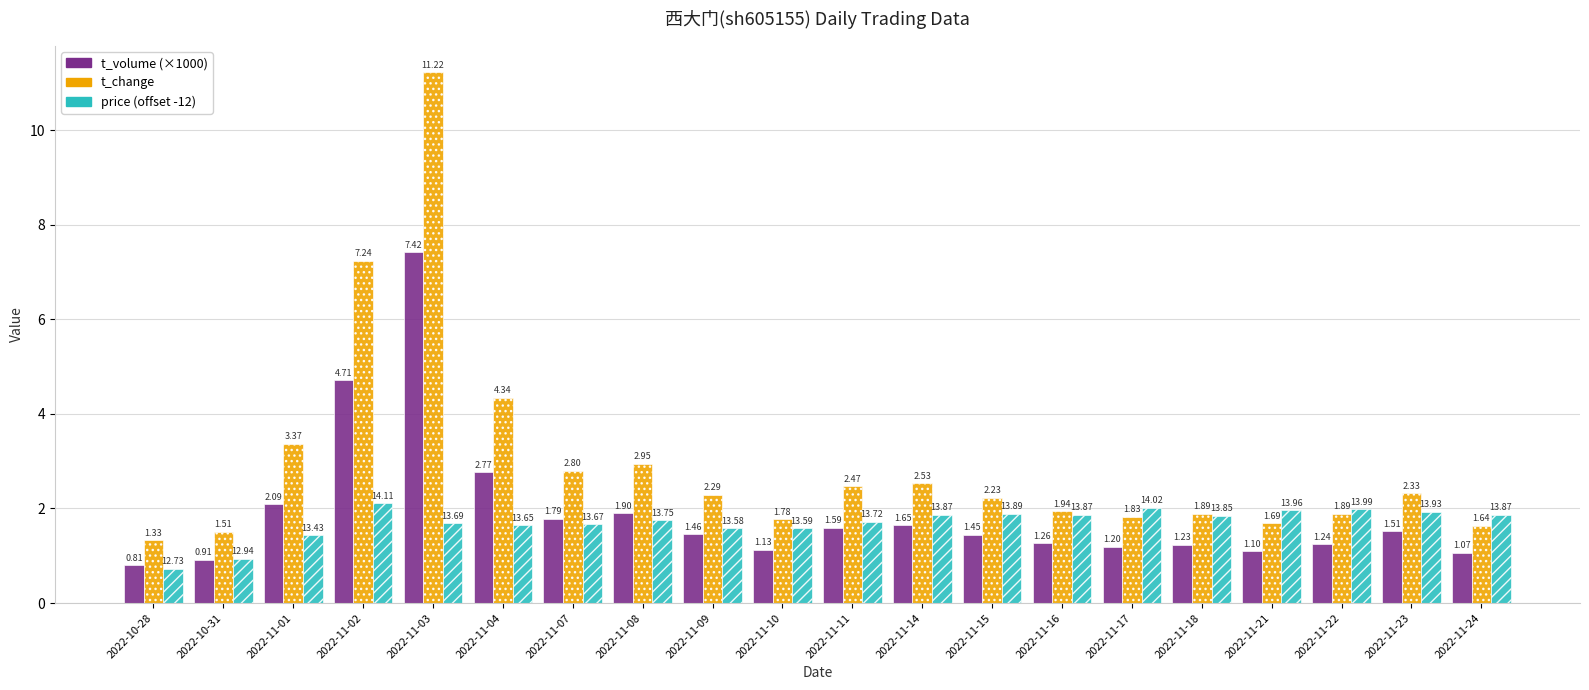

What are all the series names shown in the legend?

t_volume (×1000), t_change, price (offset -12)